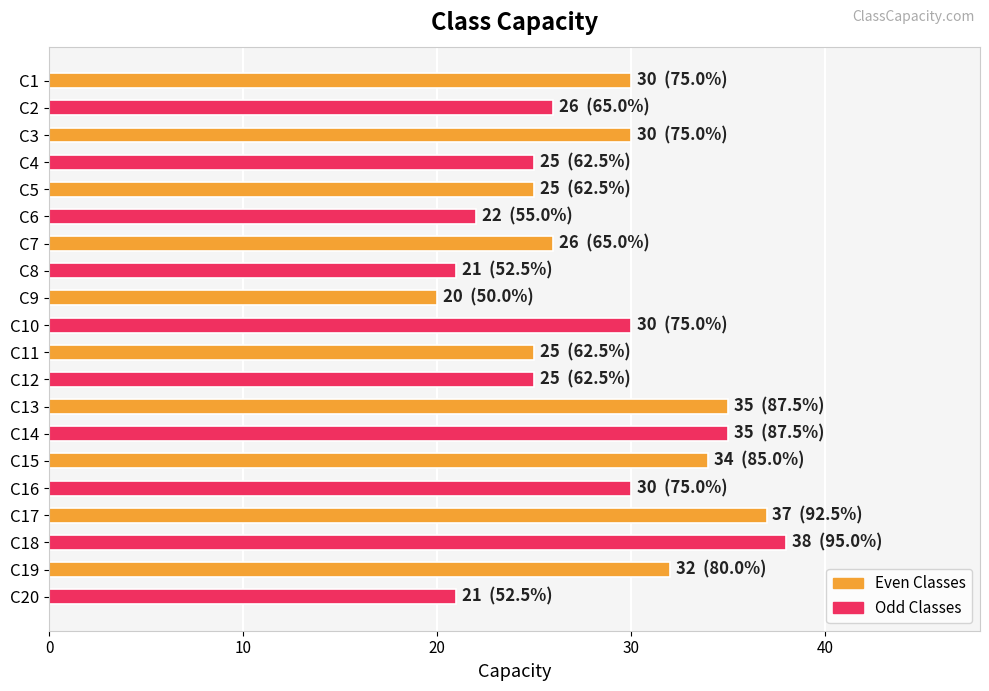

The chart shows a value of 25 at C11. True or false?

True